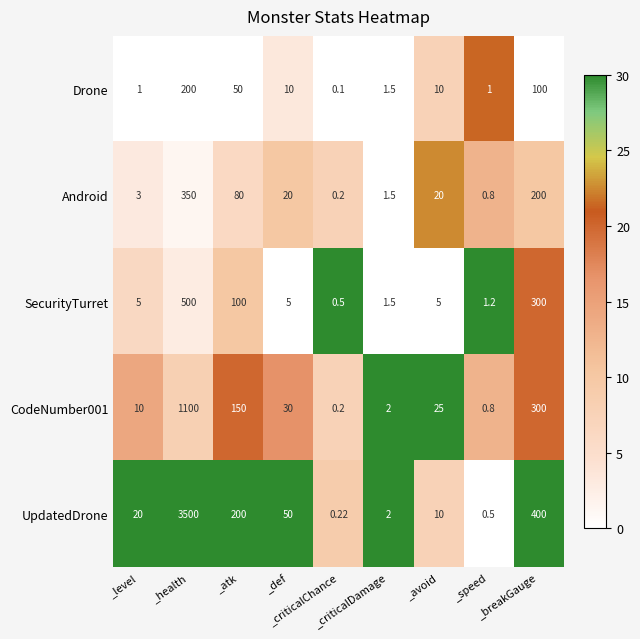

Which series has the largest total across all categories?

UpdatedDrone